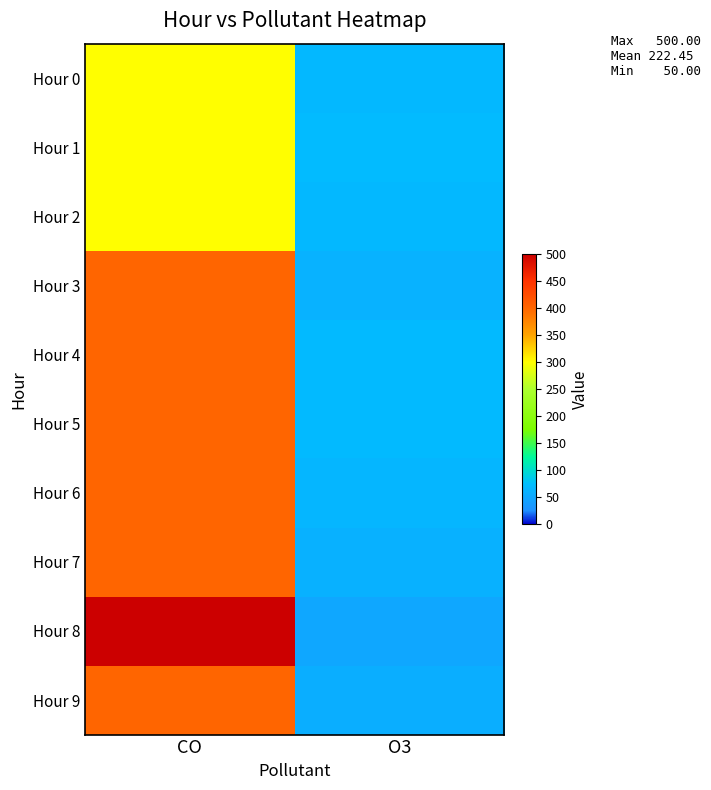

Reading left to right, list all the values displayed in this chart.

Hour 0: CO=300	O3=69
Hour 1: CO=300	O3=72
Hour 2: CO=300	O3=69
Hour 3: CO=400	O3=62
Hour 4: CO=400	O3=71
Hour 5: CO=400	O3=71
Hour 6: CO=400	O3=66
Hour 7: CO=400	O3=61
Hour 8: CO=500	O3=50
Hour 9: CO=400	O3=58